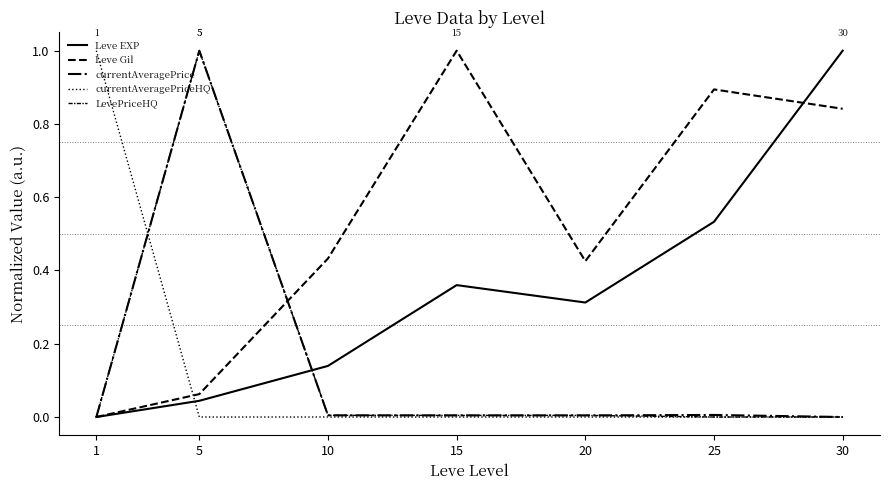

How many lines are shown in the chart?

5